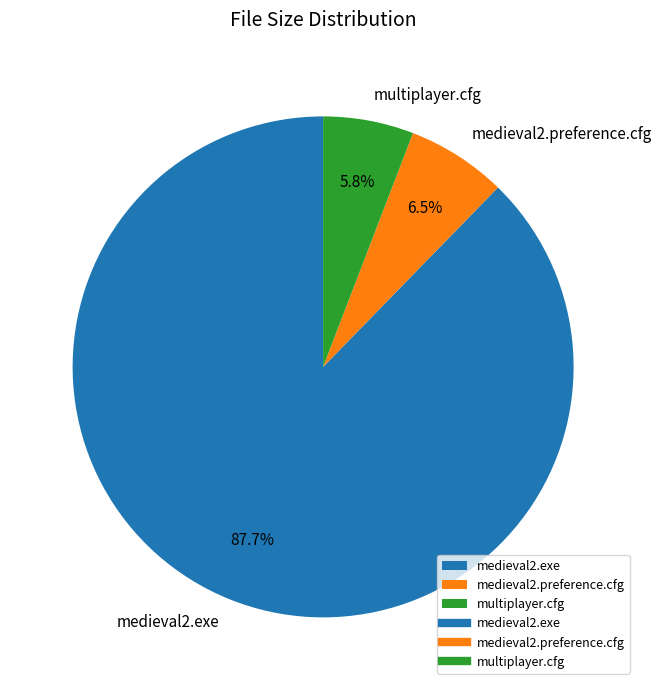

Which slice is the smallest?

multiplayer.cfg